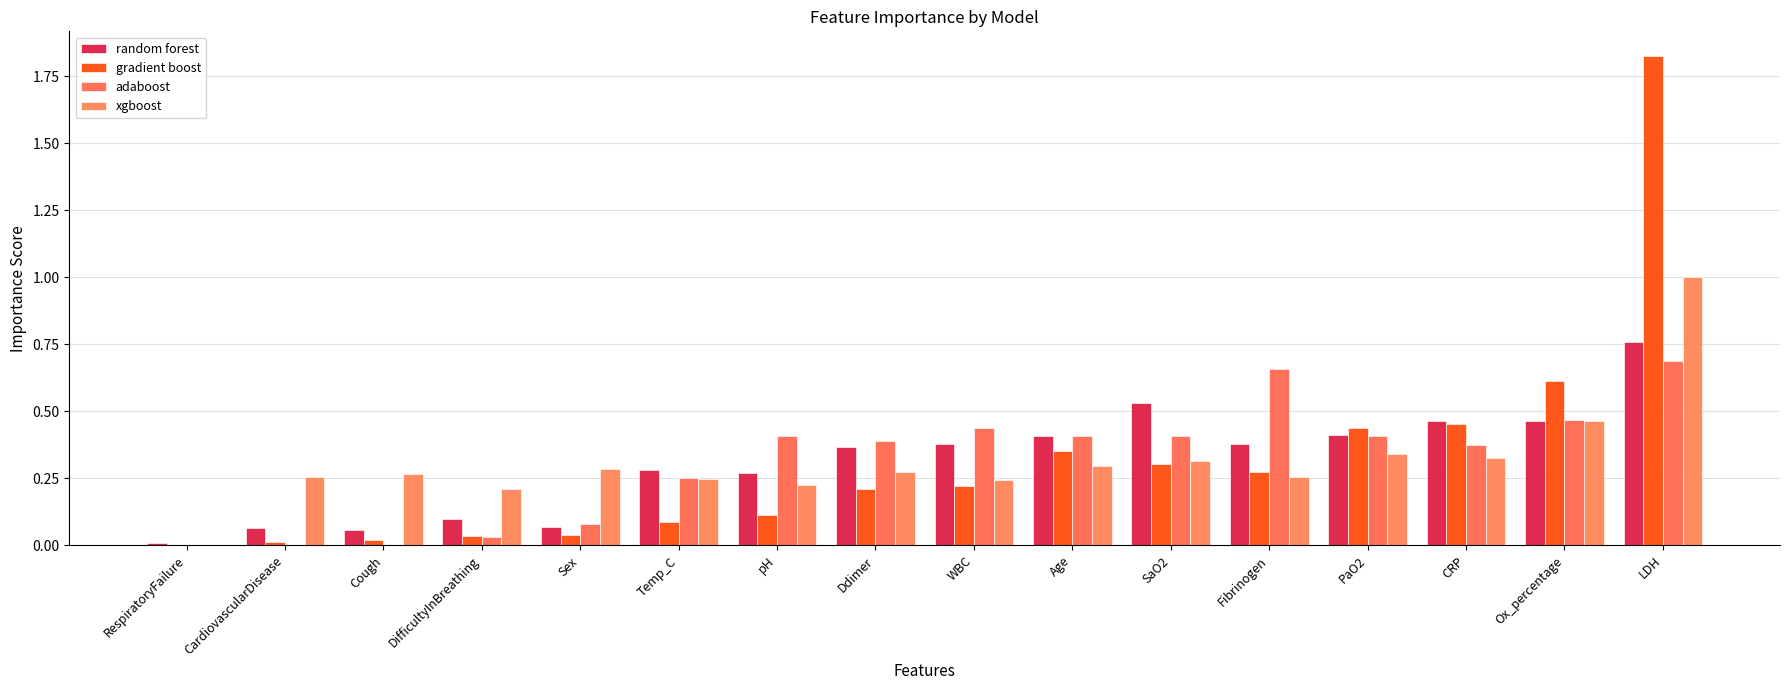

How many groups of bars are there?

16